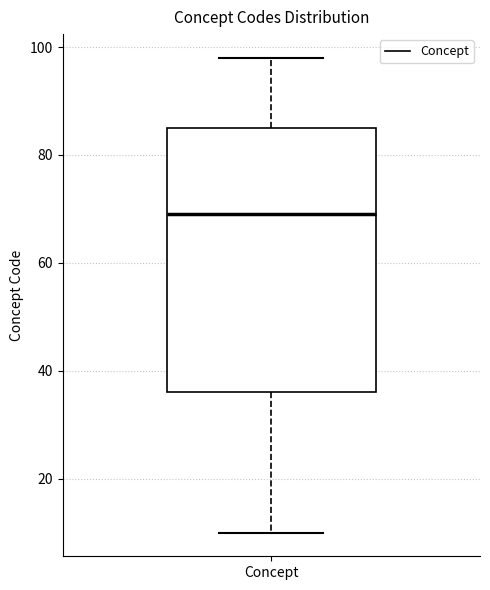

Transcribe this box plot: give where the median line is, the range the box spans, and where the two whiskers end, as read against the y-axis. The values are not printed on the chart, so give them approximately, as read against the axis.

median 70, box 36 to 86, whiskers 10 to 98